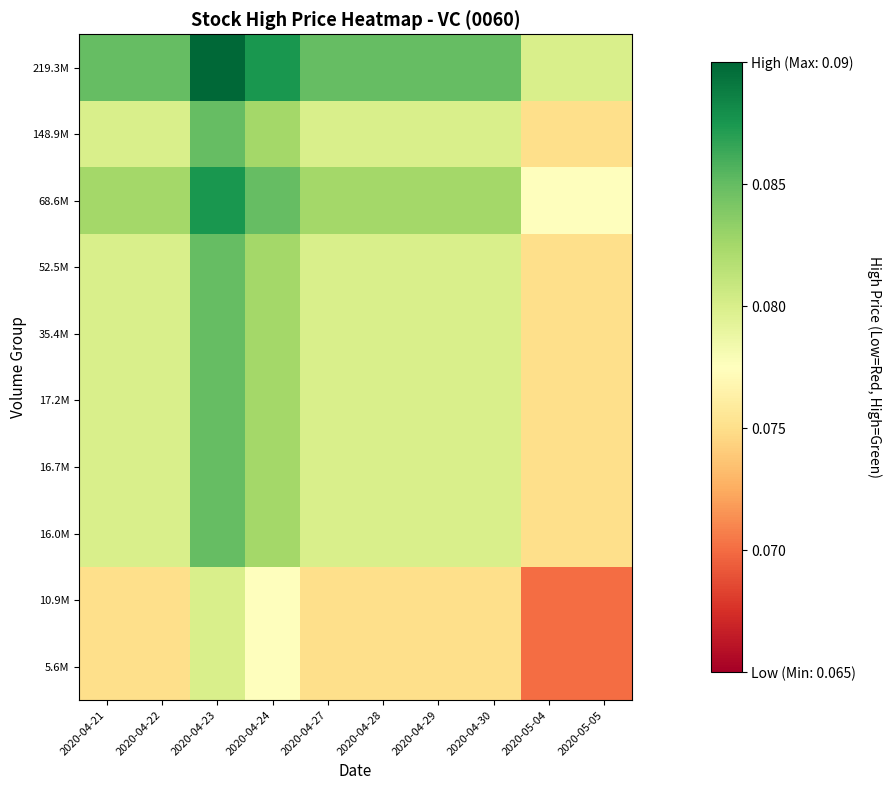

Which has a higher value, 2020-04-29 or 2020-04-22?

2020-04-29